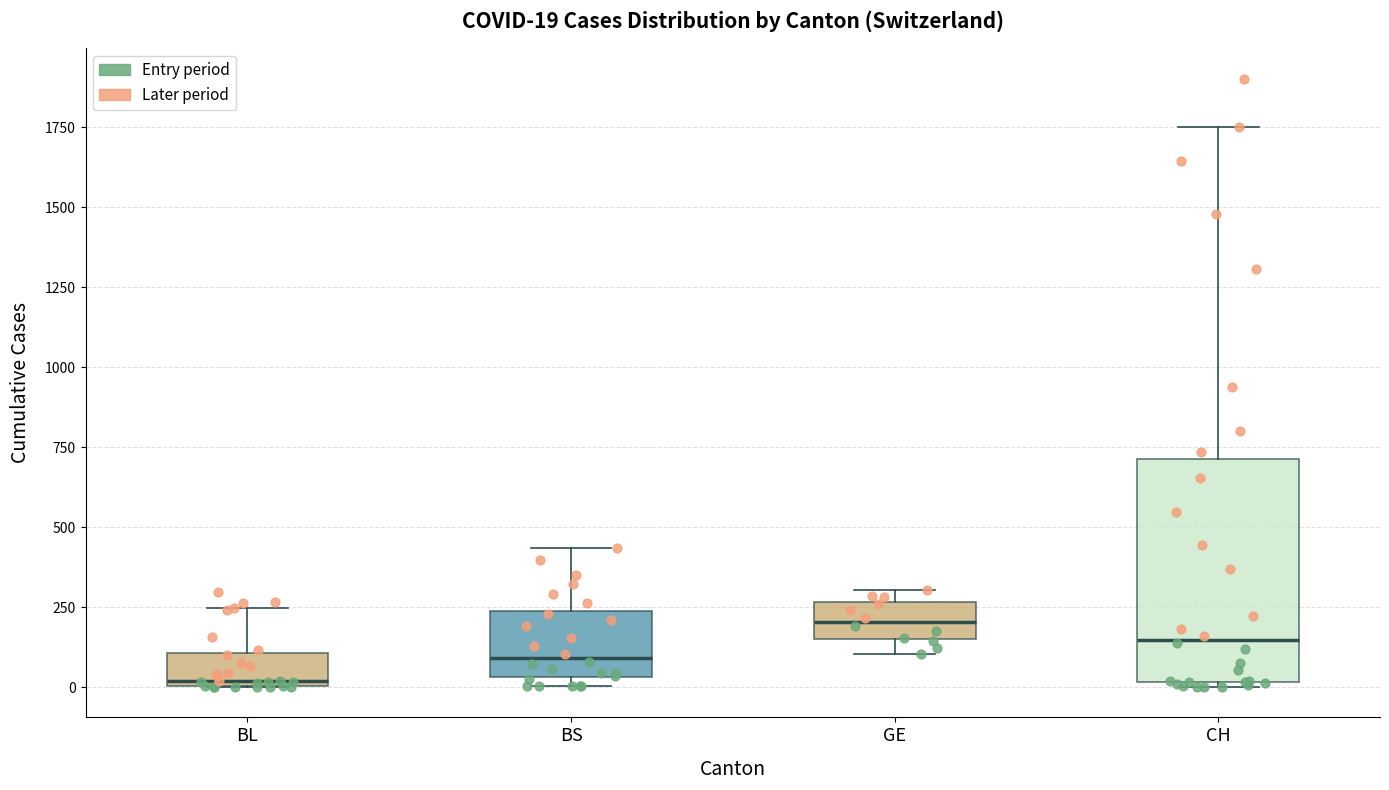

Which box has the lowest median line?

BL